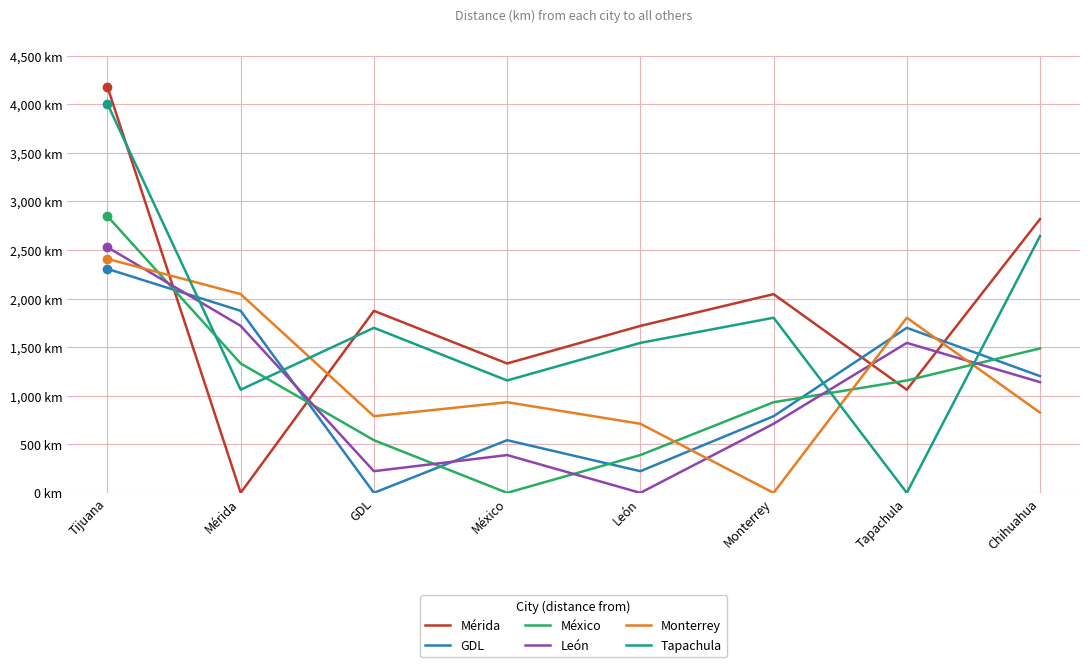

What position from the left is Chihuahua?

8